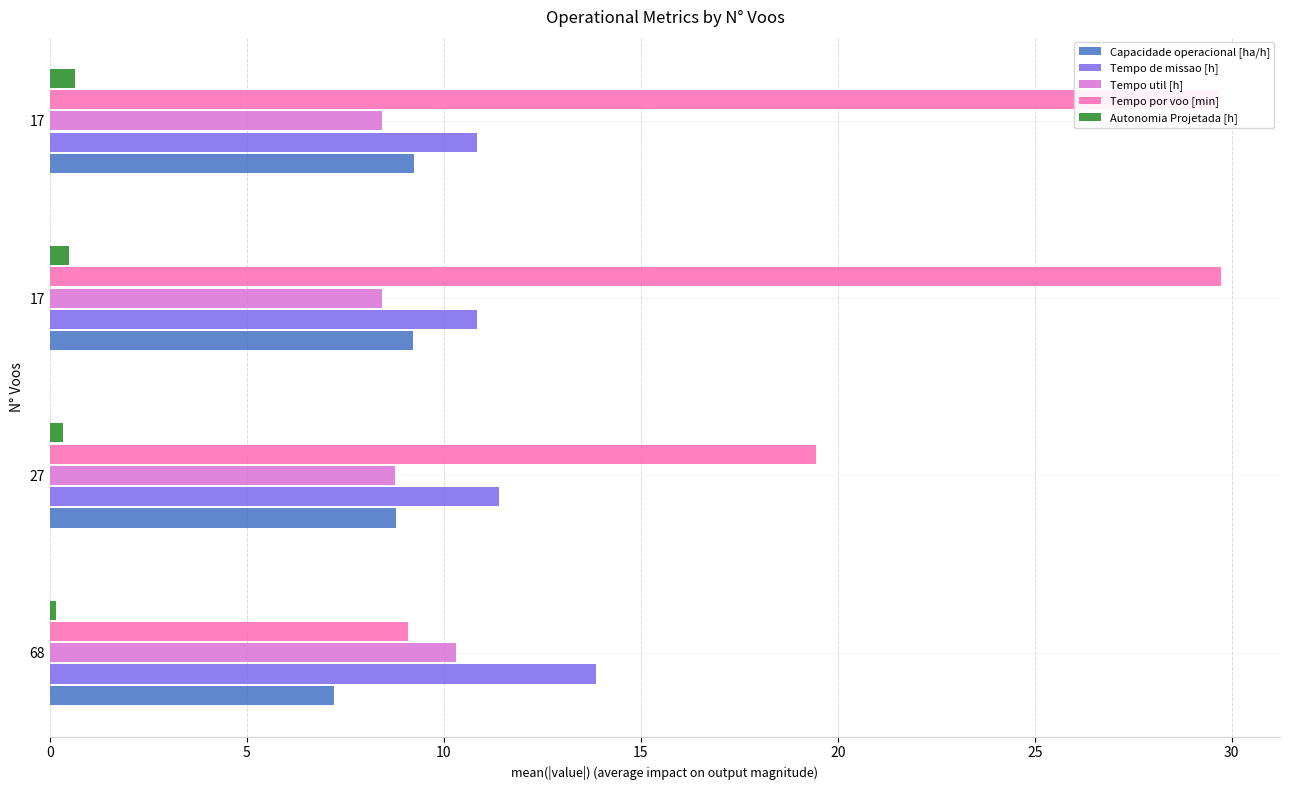

What is the difference between the maximum and minimum values in the Tempo por voo [min] series?

20.6